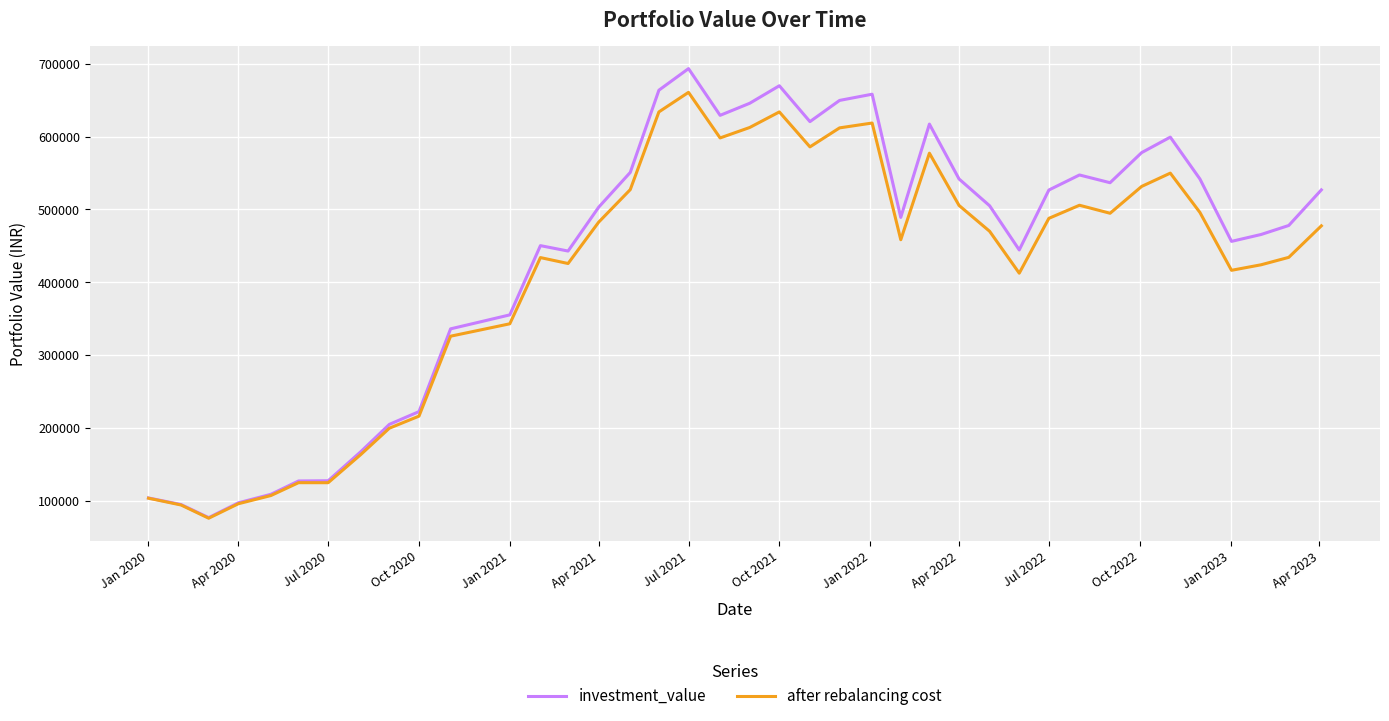

What is the greatest value displayed?

693510.2